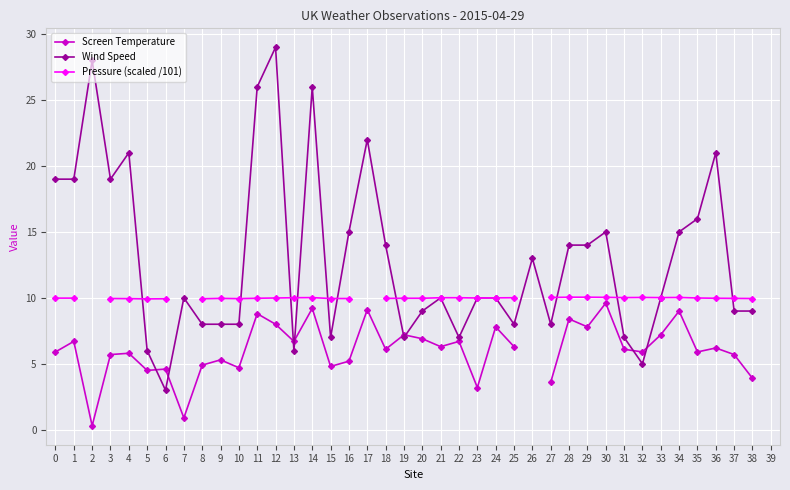

The value of Screen Temperature at 7 is 1.3. True or false?

False